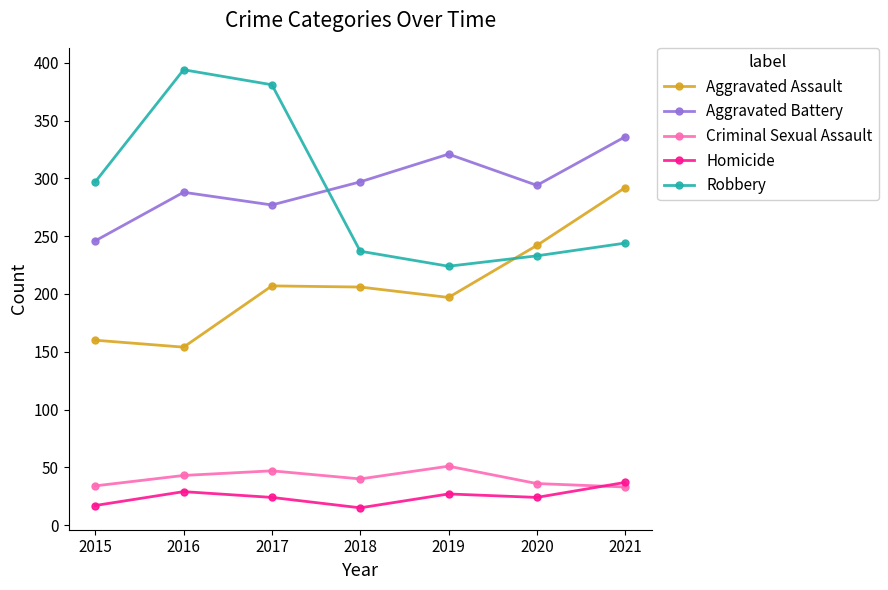

What is the highest value of the Aggravated Assault series?

292